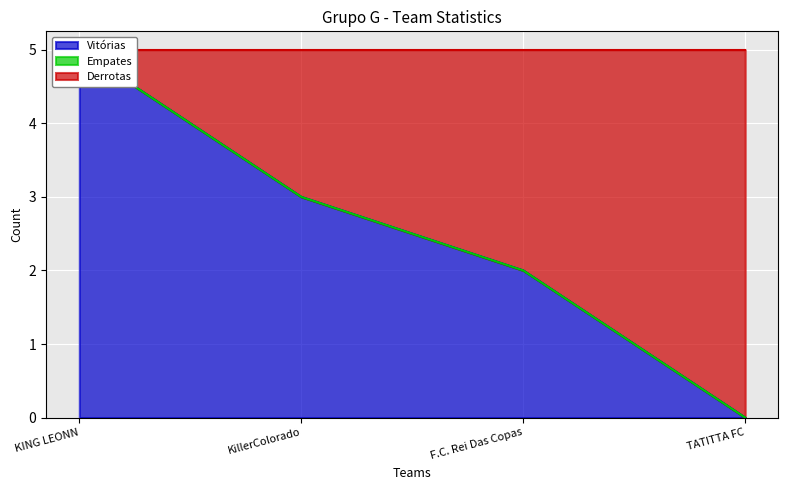

What is the maximum value for Vitórias?

5